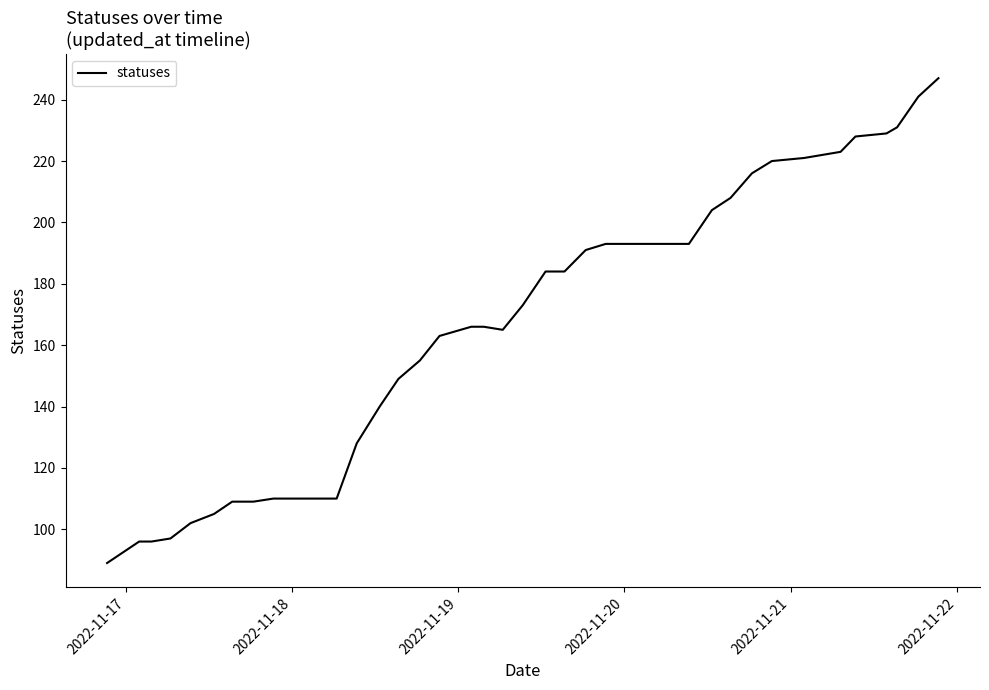

What is the minimum value shown in the chart?

89